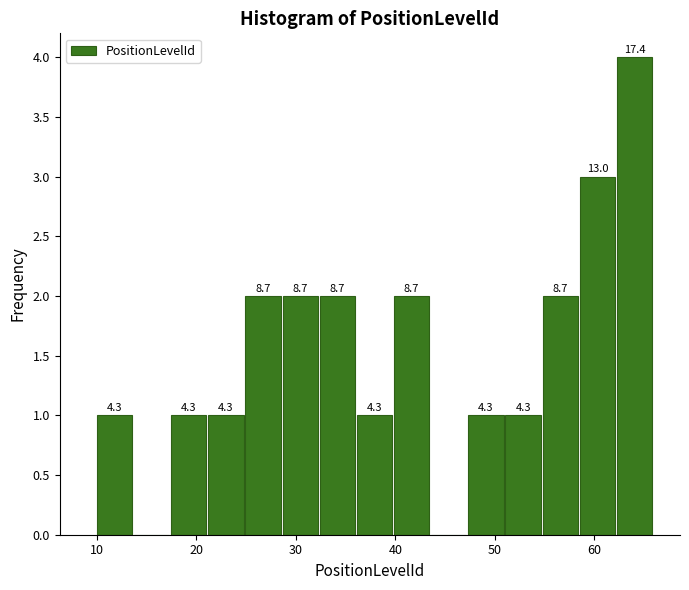

Read against the x-axis, roughly where is the centre of the tallest bar?

64